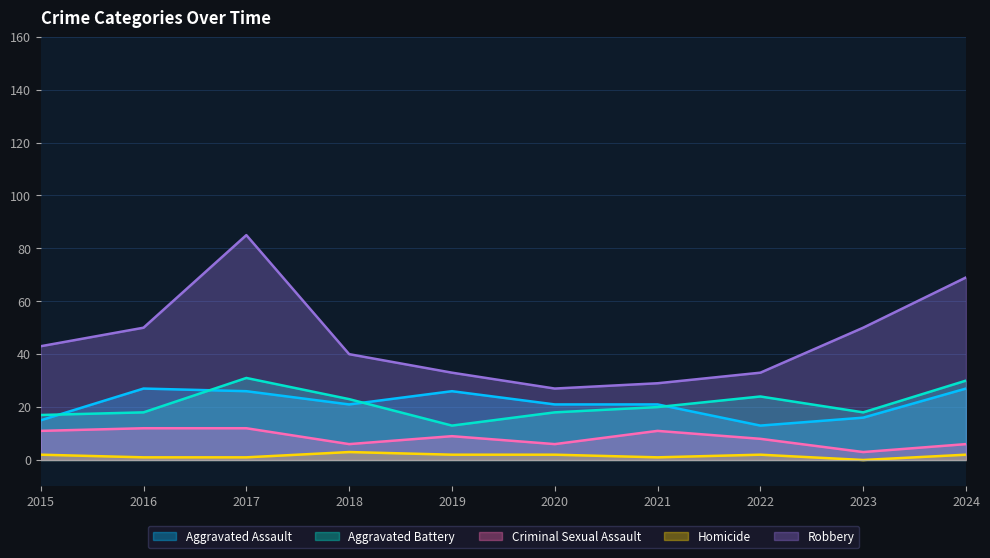

At which label does Criminal Sexual Assault first exceed 9?

2015